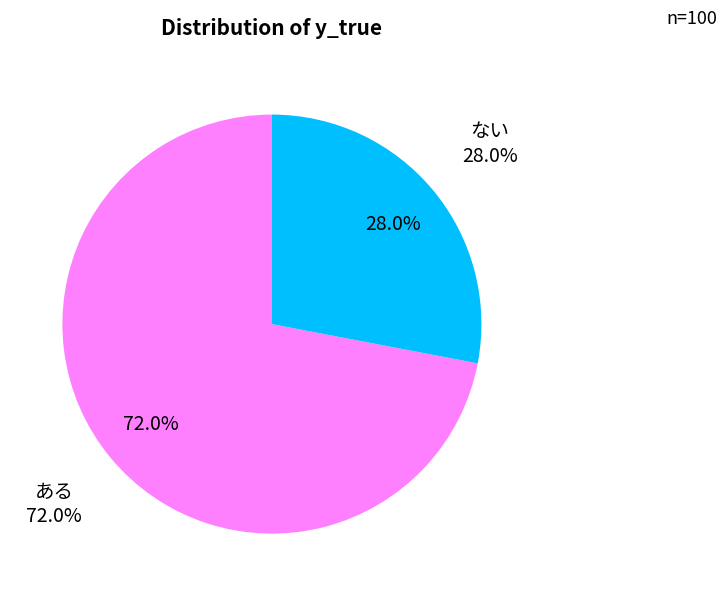

Which slice represents more than half of the pie?

y_true=1